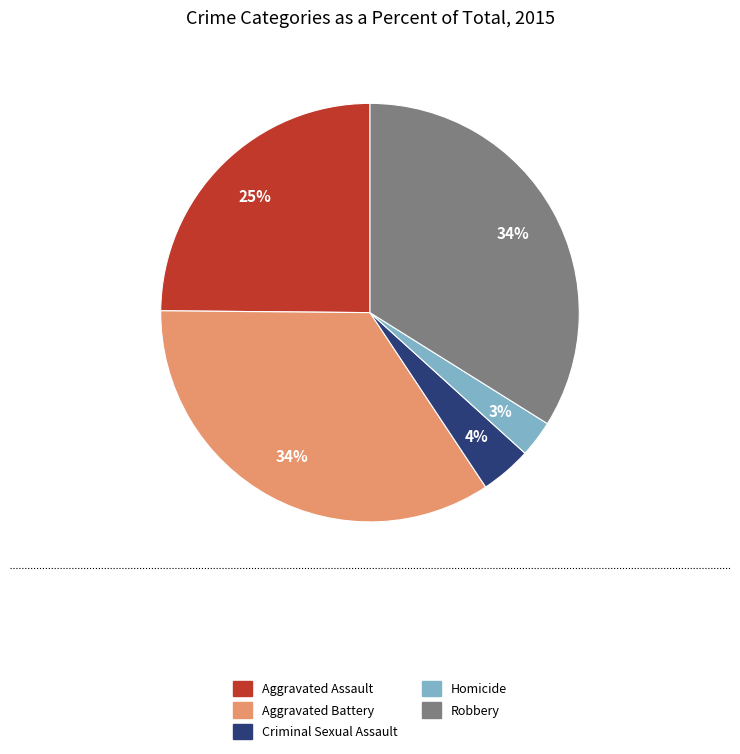

True or false: Robbery accounts for 34% of the total.

True